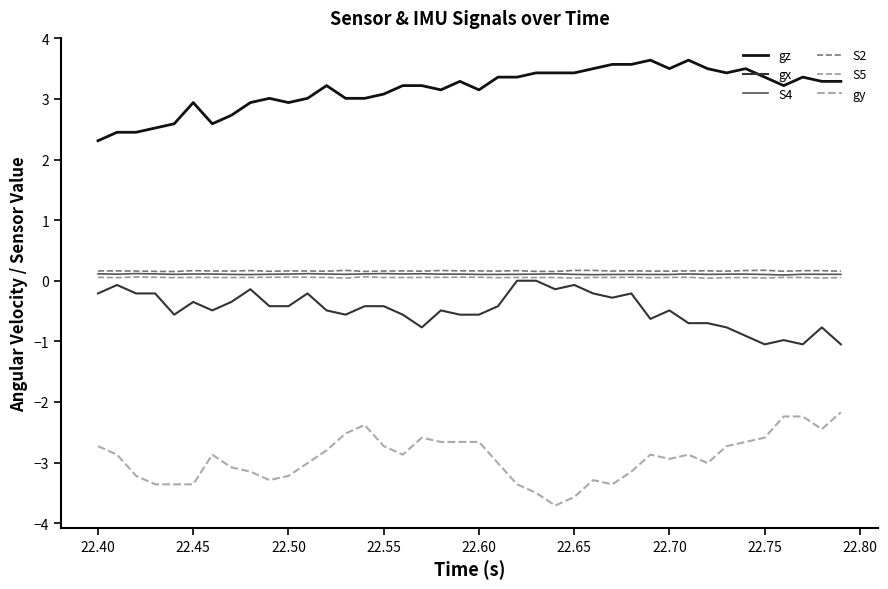

Which series has the largest range (max minus min)?

gy